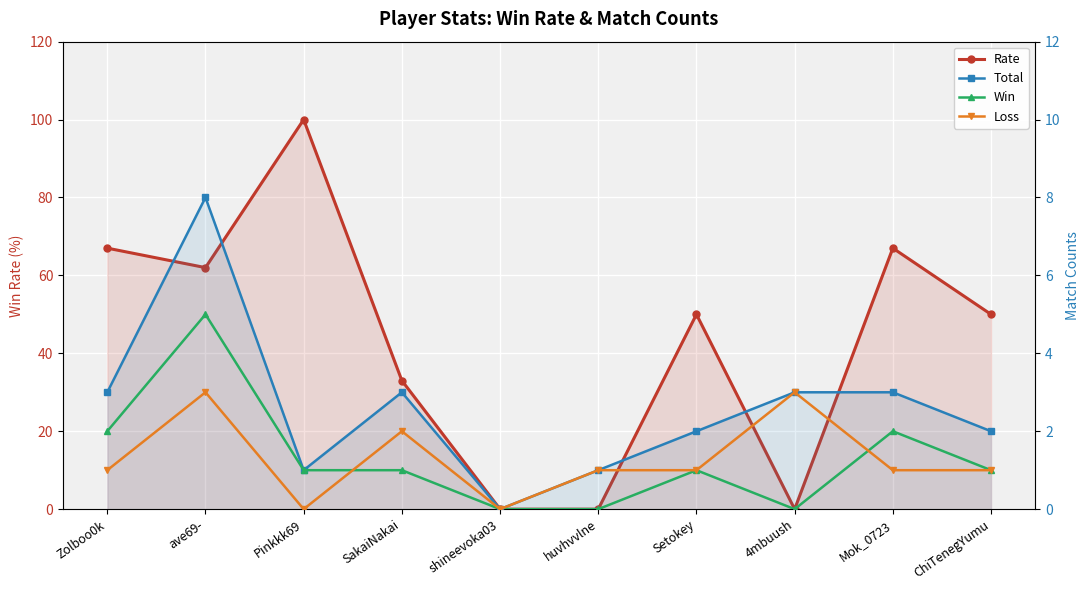

Which series has the largest range (max minus min)?

Rate